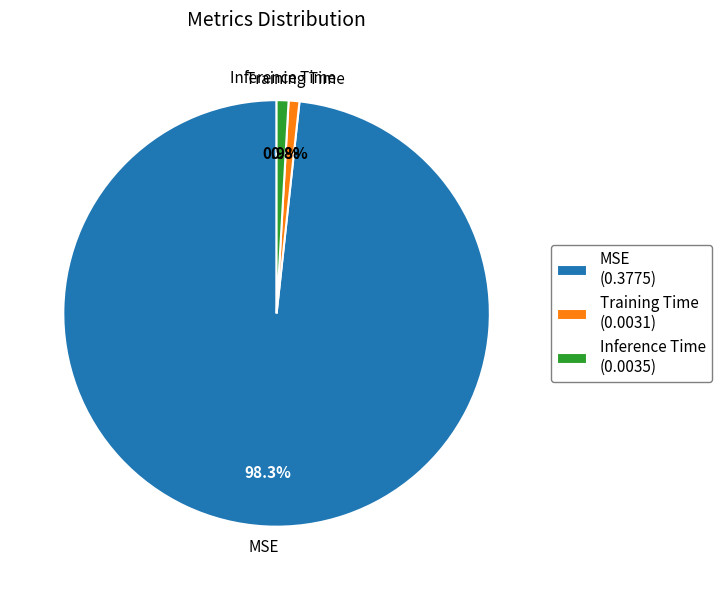

Do MSE and Inference Time together represent more than half of the pie?

Yes